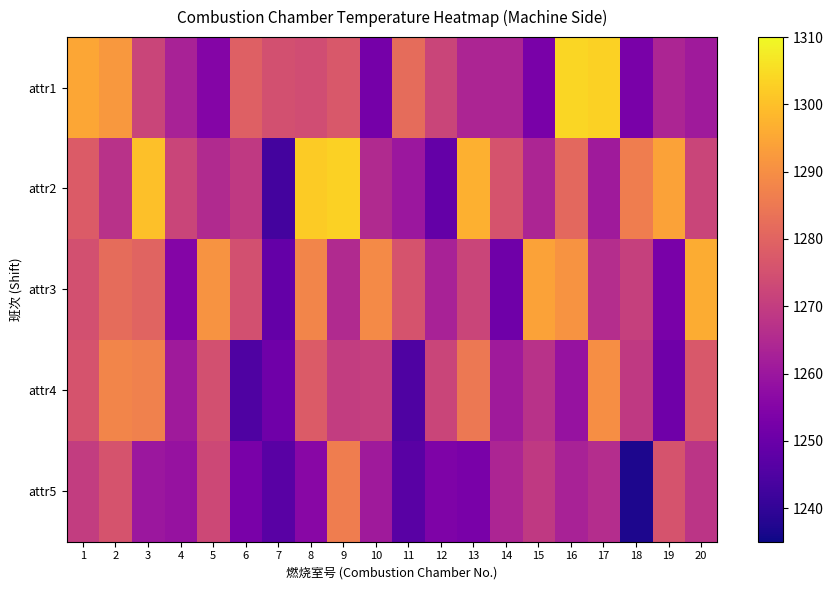

How many series are shown in this chart?

5